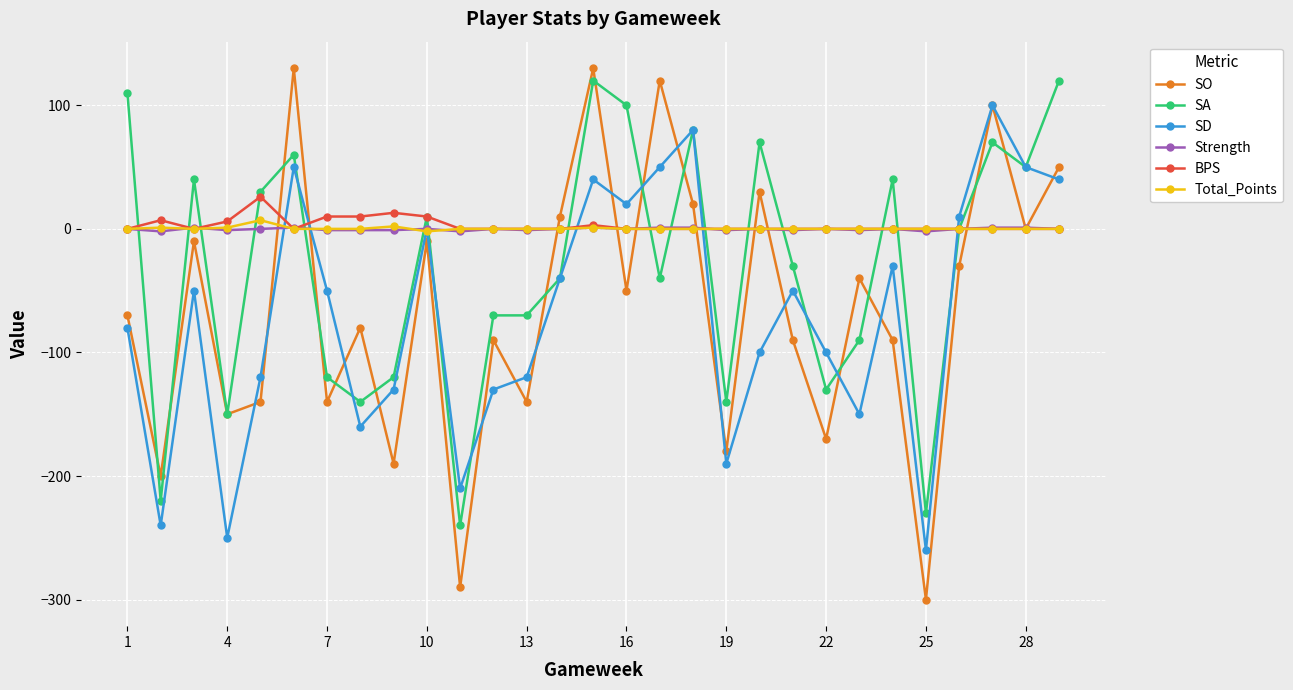

Which series has the largest range (max minus min)?

SO